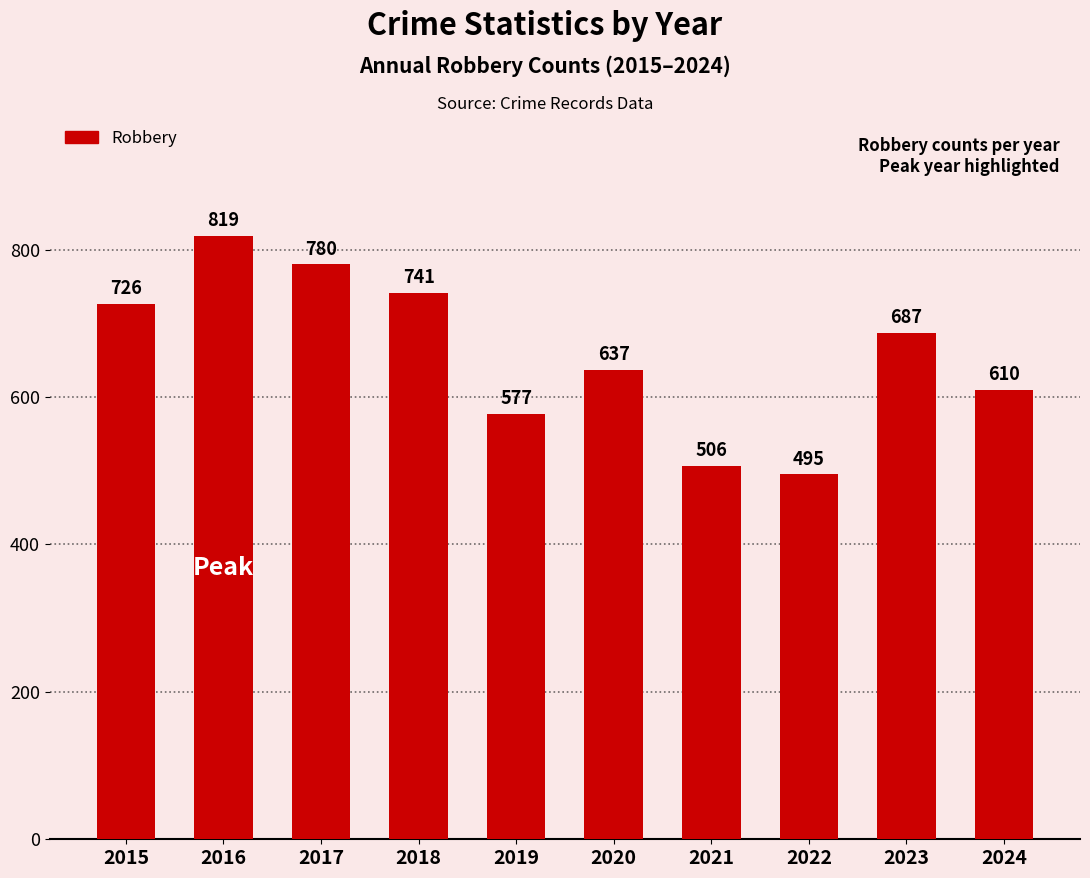

List the labels in order of value, largest first.

2016, 2017, 2018, 2015, 2023, 2020, 2024, 2019, 2021, 2022